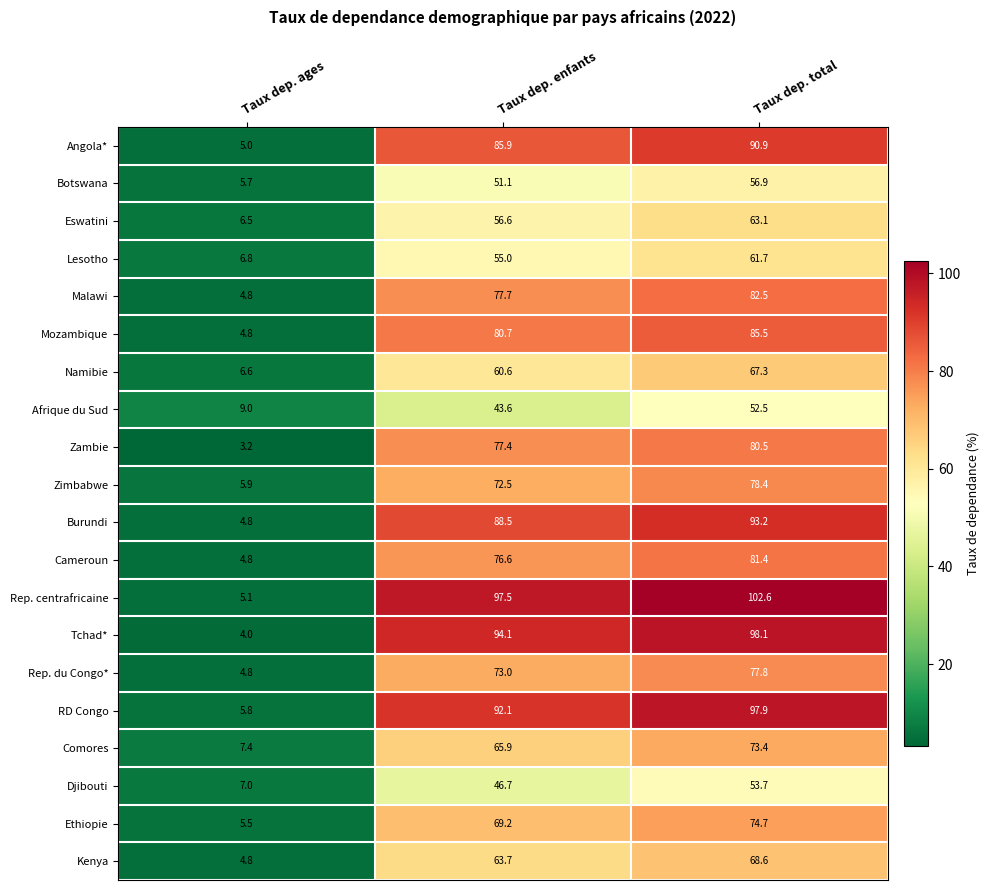

What is the maximum value shown in the chart?

102.6